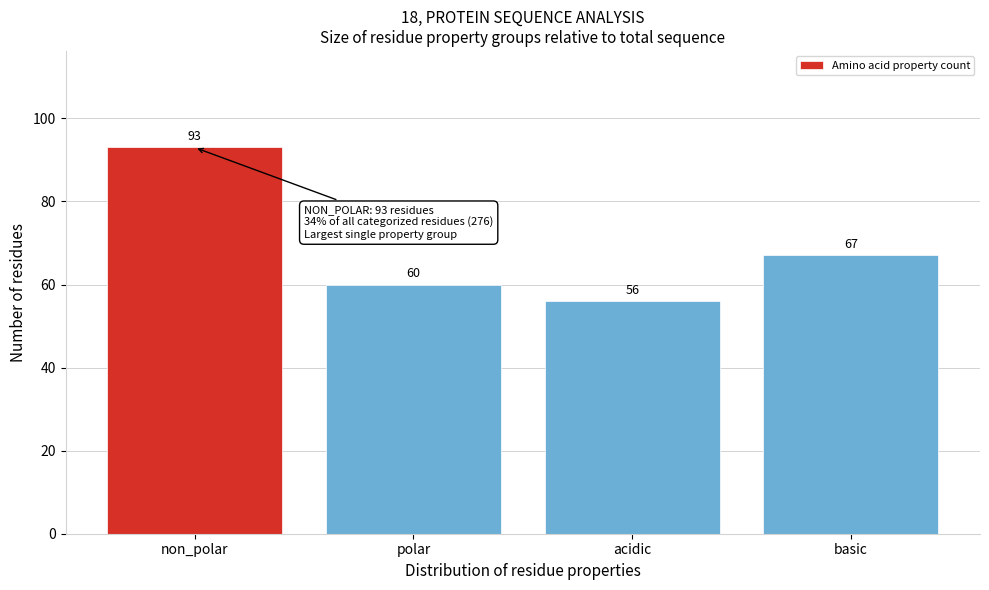

Reading right to left, list all the values displayed in this chart.

basic=67	acidic=56	polar=60	non_polar=93